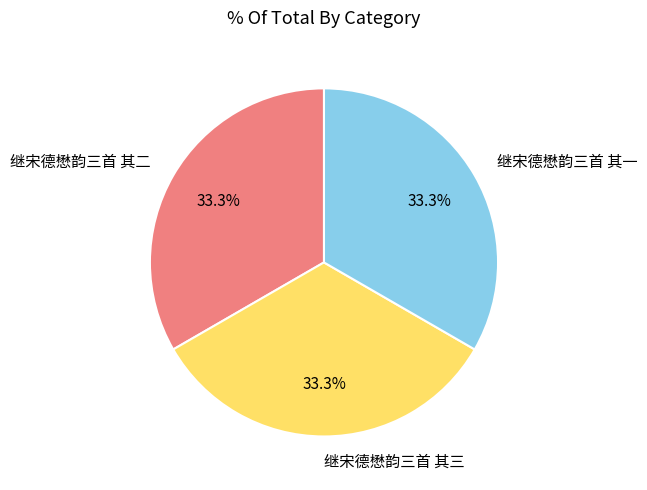

What is the ratio of the value at 继宋德懋韵三首 其二 to the value at 继宋德懋韵三首 其一?

1.0